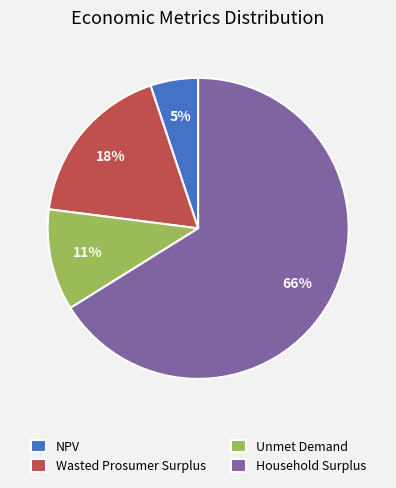

Count the number of slices in the pie.

4